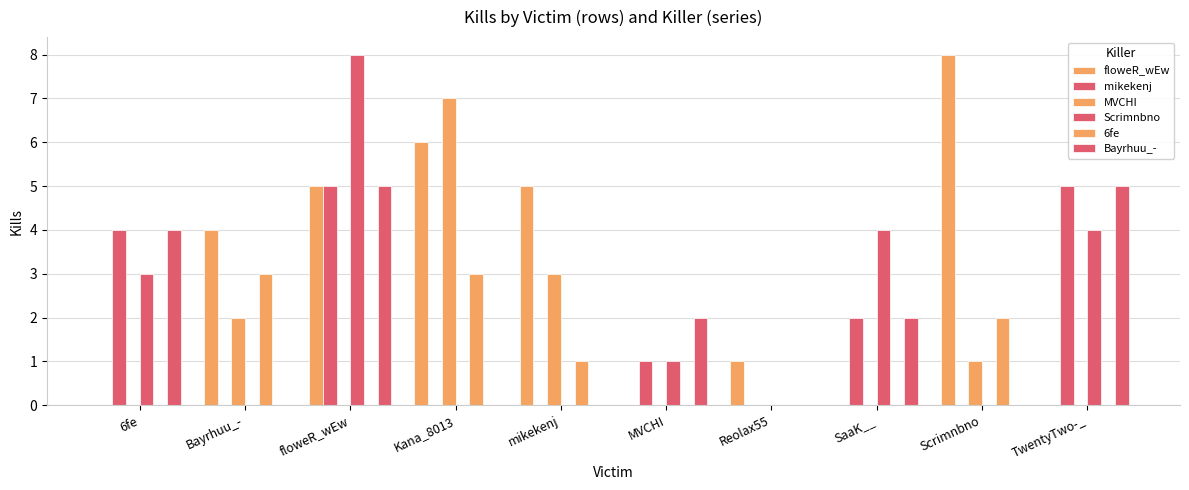

At which category does the chart reach its peak across all series?

Scrimnbno